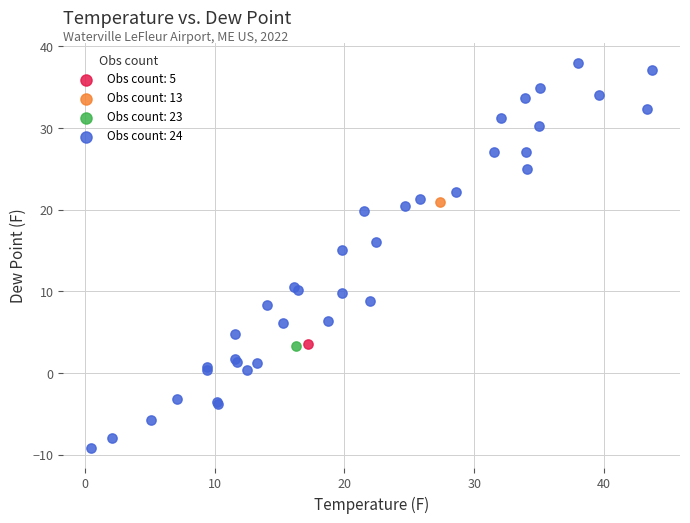

What are all the series names shown in the legend?

Obs count: 5, Obs count: 13, Obs count: 23, Obs count: 24